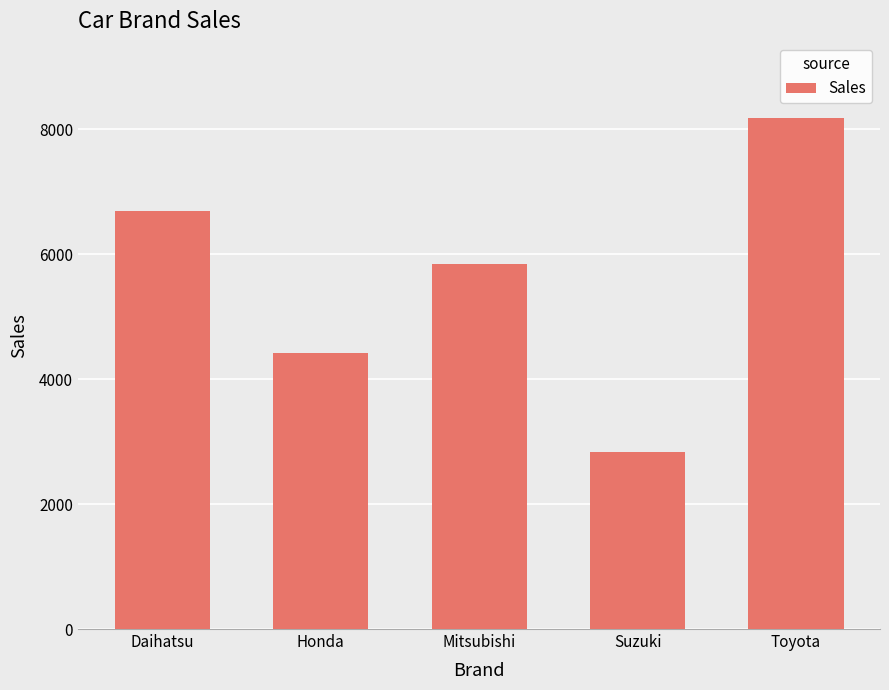

Rank the categories by value from highest to lowest.

Toyota, Daihatsu, Mitsubishi, Honda, Suzuki